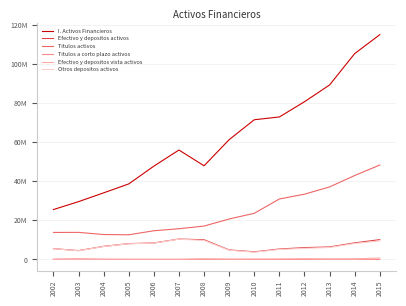

What is the value of the Efectivo y depositos vista activos point at the 3rd from the left?

67369